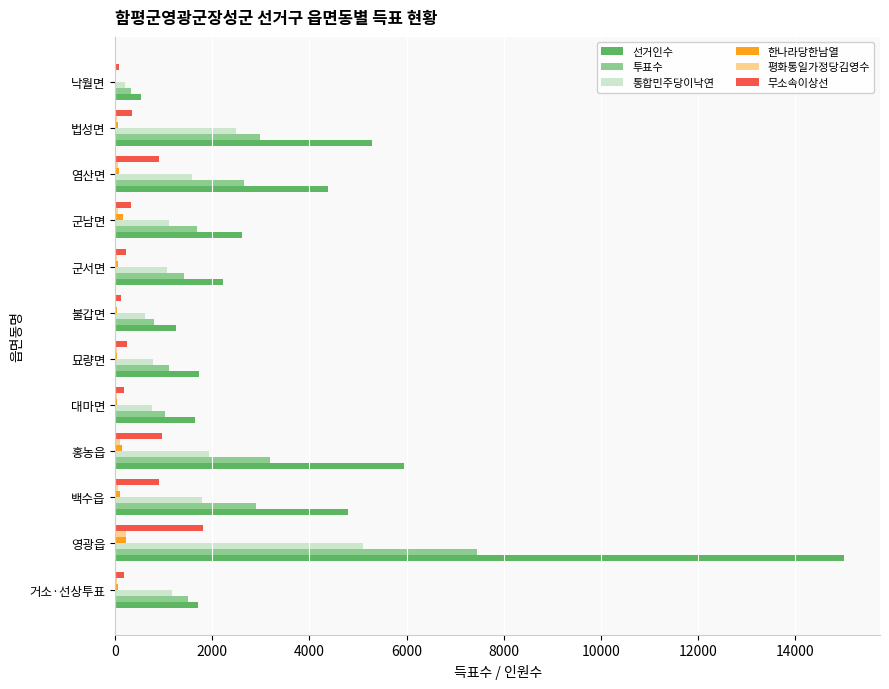

The value of 무소속이상선 at 군남면 is 323. True or false?

True